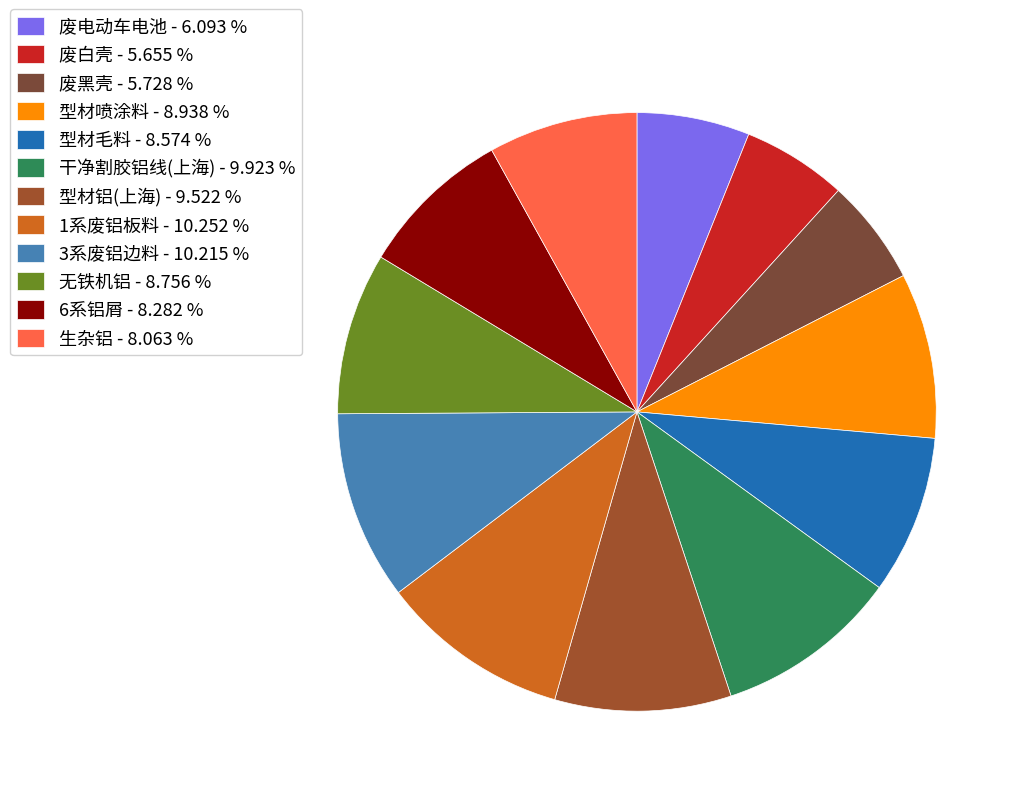

Does 1系废铝板料 represent more than half of the total?

No